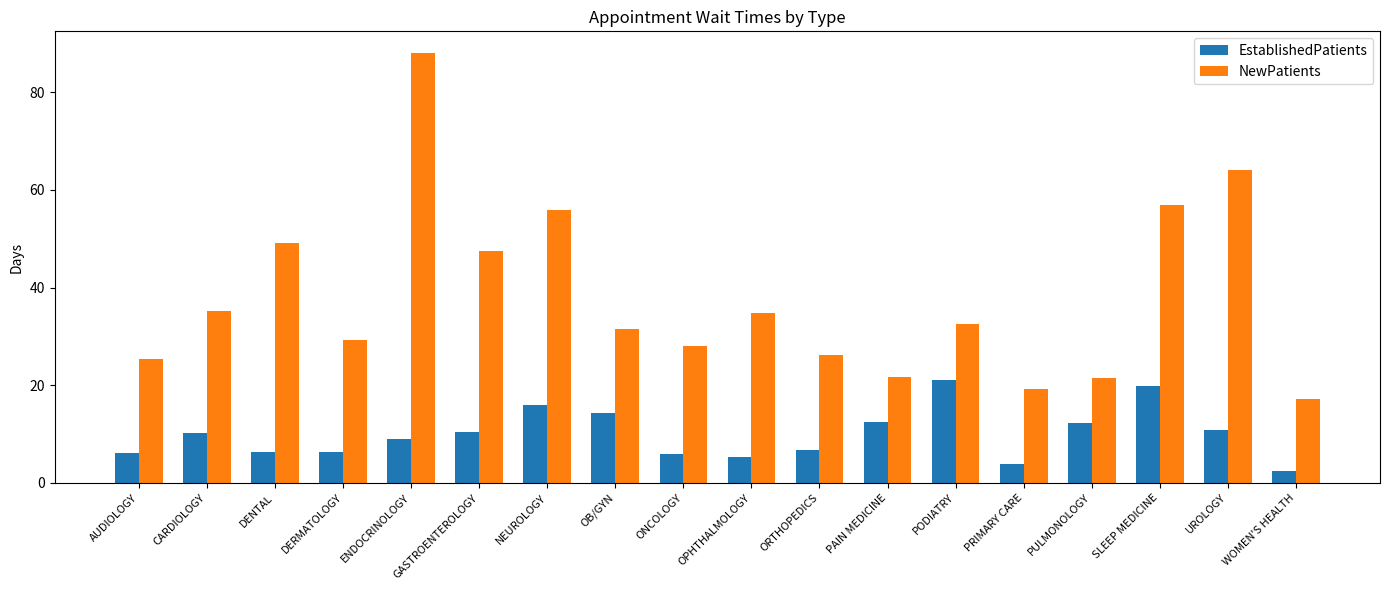

Is it true that EstablishedPatients equals 6.3 at DERMATOLOGY?

True